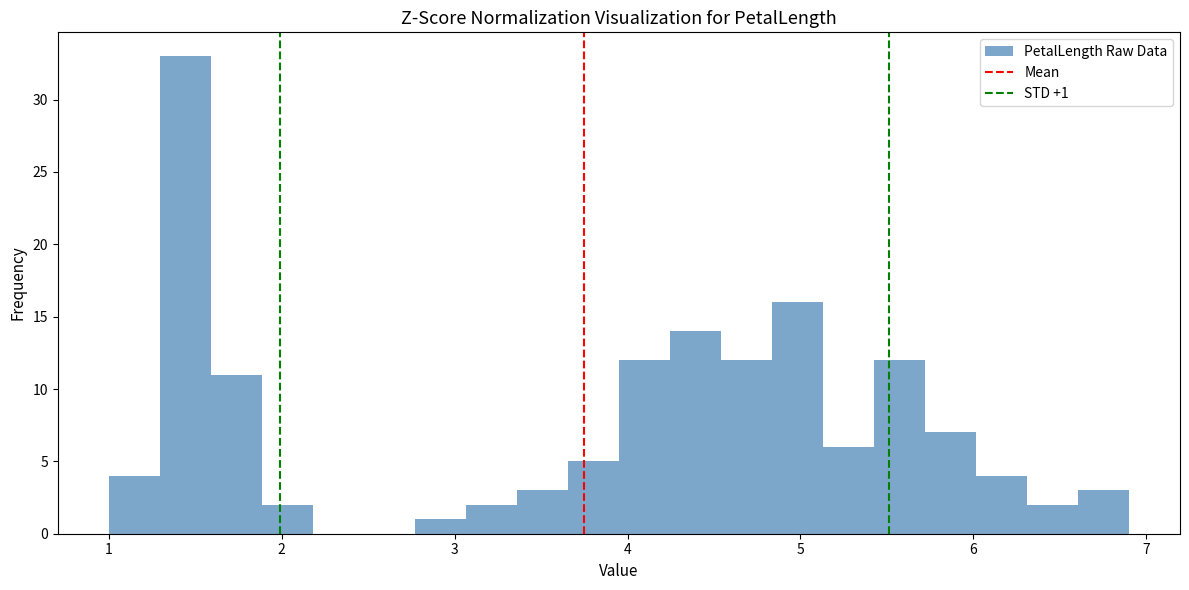

Around what value on the x-axis is the tallest bar? Give the approximate position of its centre, as read against the axis.

1.4